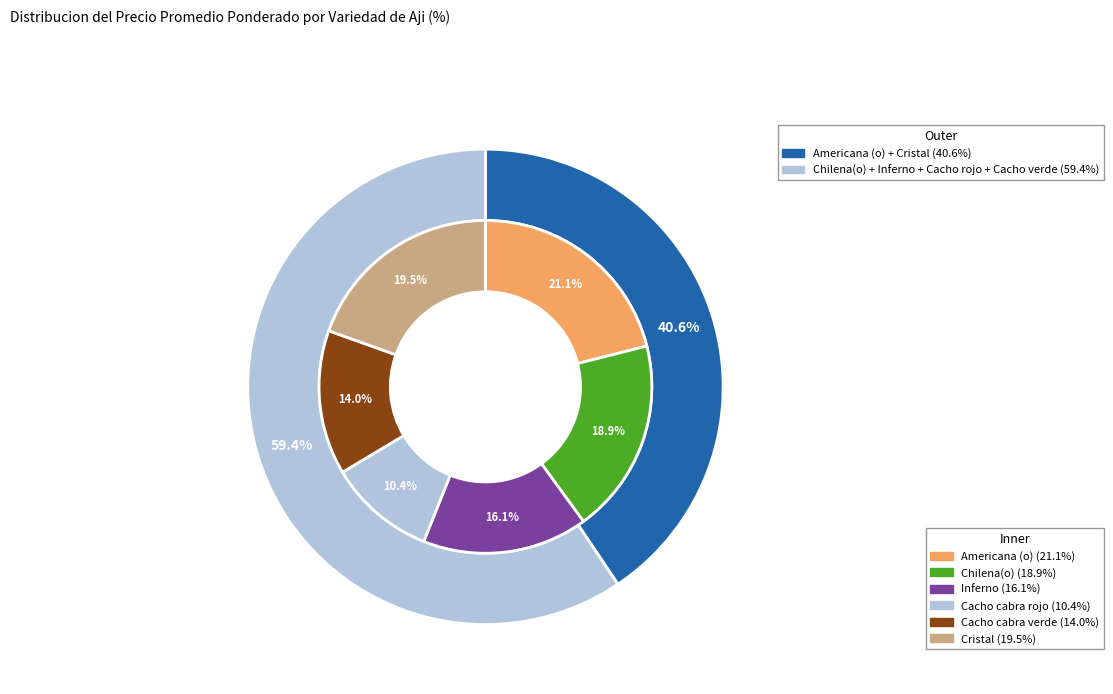

How much of the chart is everything except Americana (o)?

78.9%